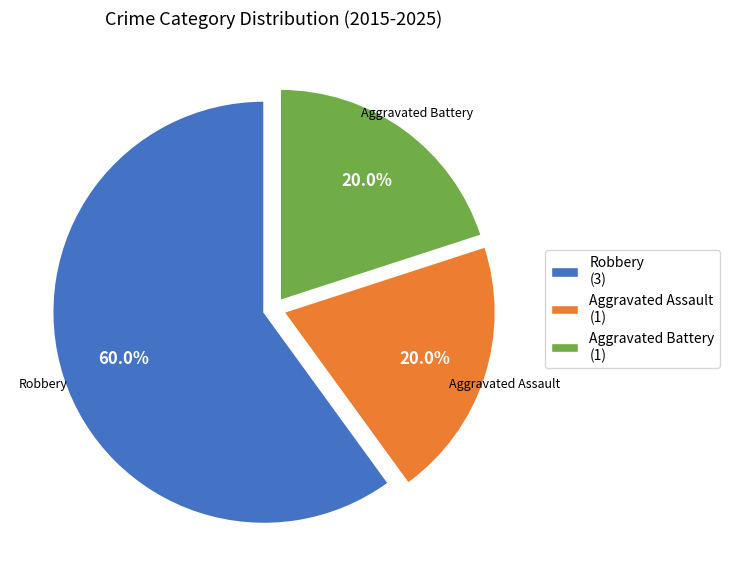

The Aggravated Assault slice represents 33% of the pie. True or false?

False